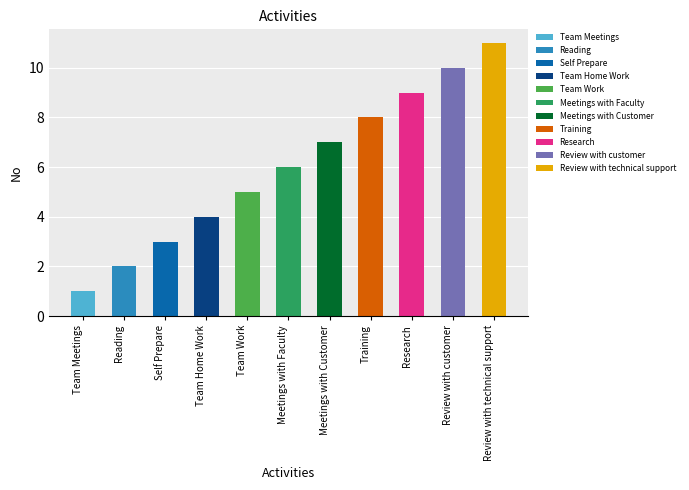

How many values are between 3 and 9?

7